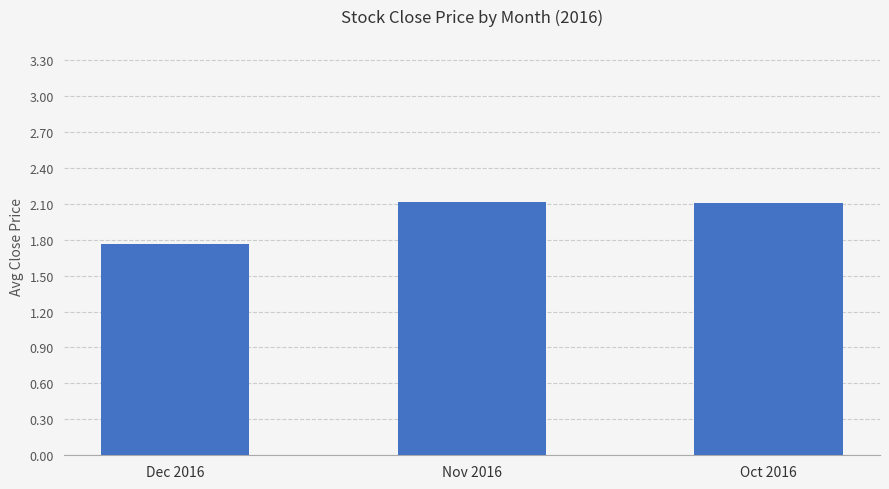

What is the sum of all values?

6.0